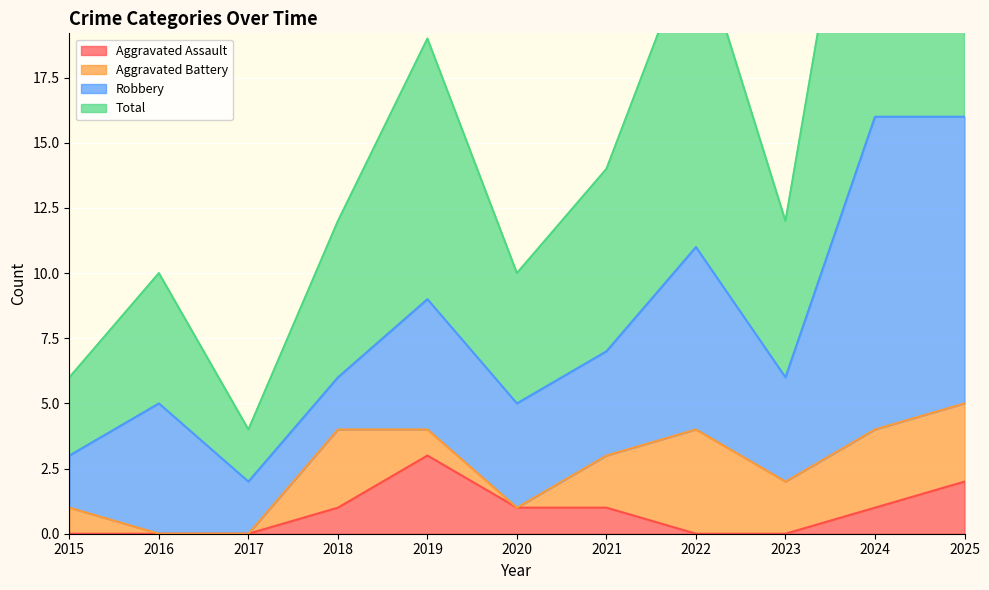

Is the value of Aggravated Assault at 2021 greater than the value of Total at 2022?

No